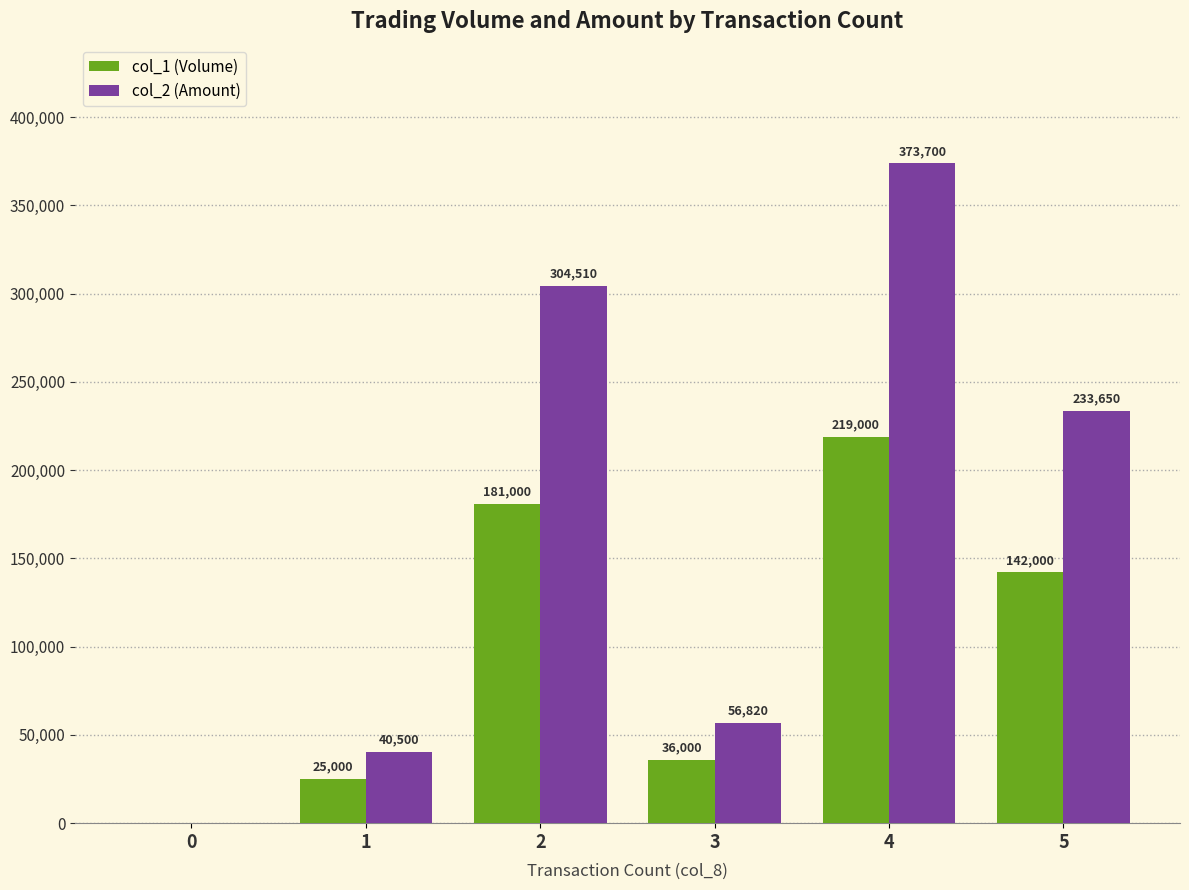

True or false: col_2 (Amount) has a value of 362354 at 5.

False